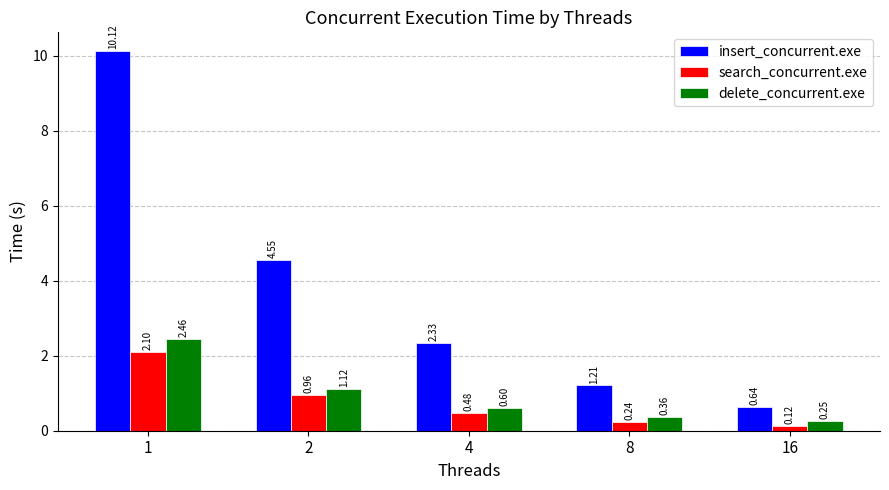

Is it true that insert_concurrent.exe equals 3.2 at 2?

False